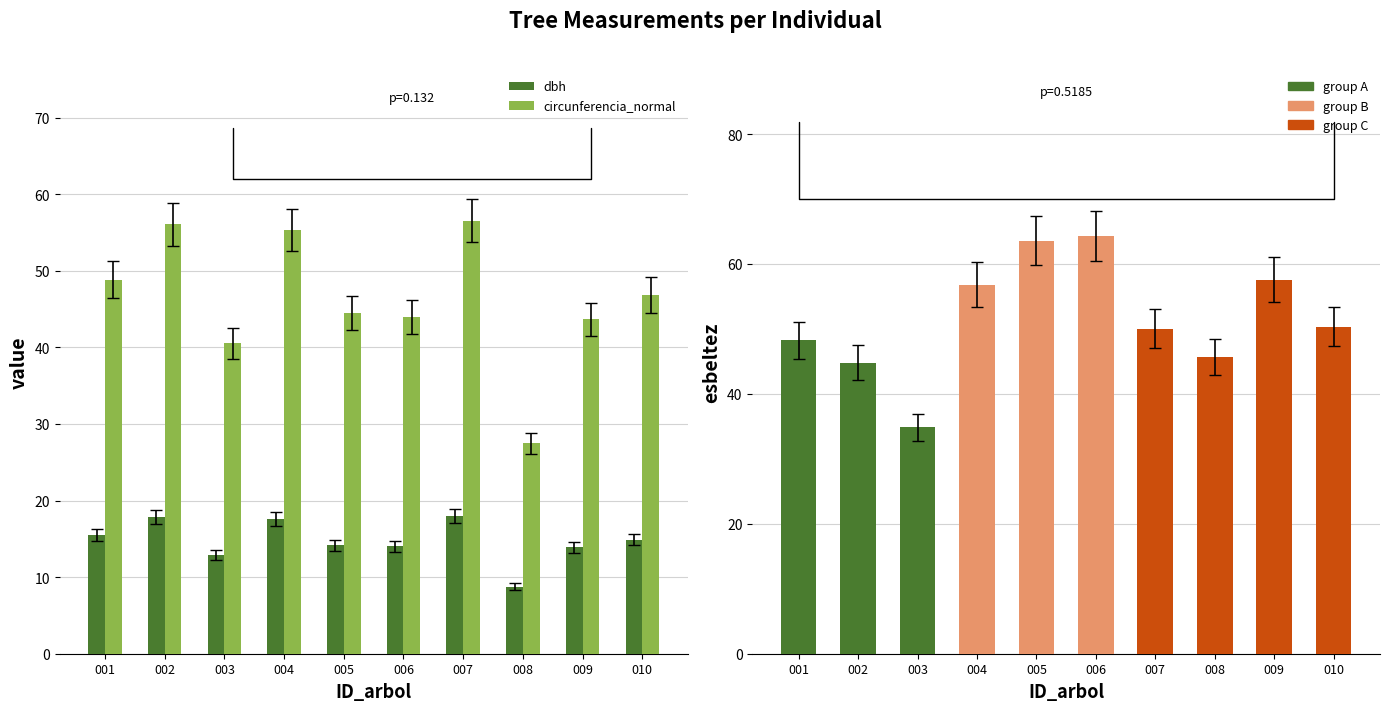

How many bars are there in total?

30